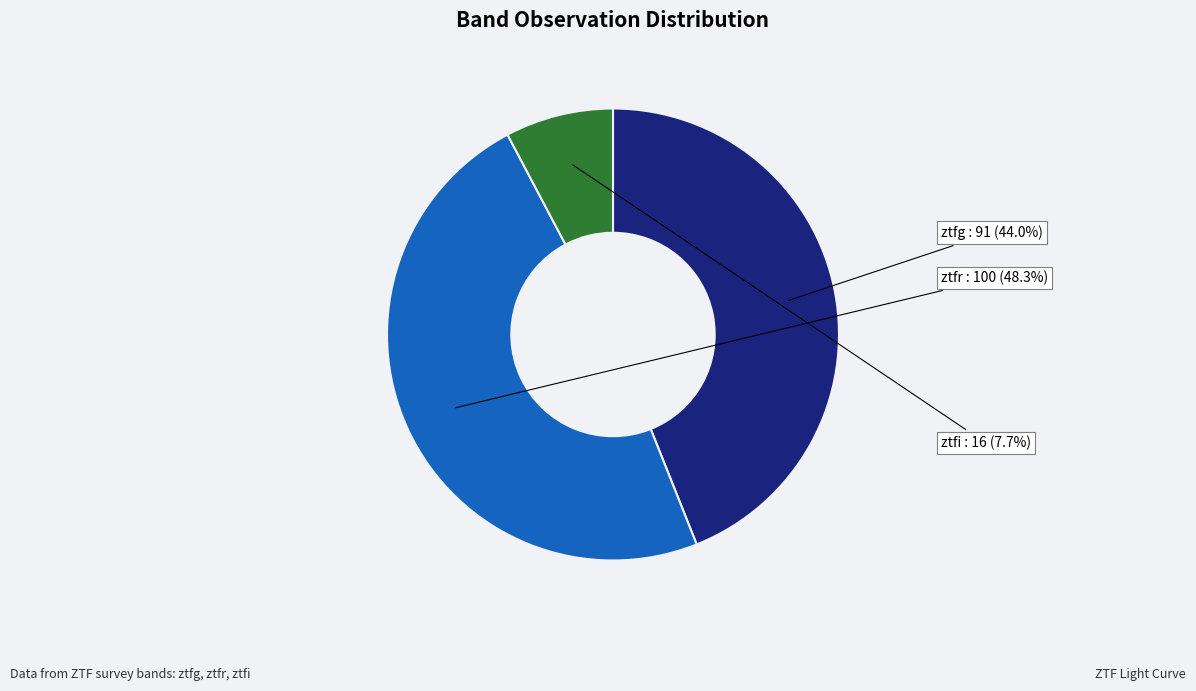

Rank the categories by value from lowest to highest.

ztfi, ztfg, ztfr